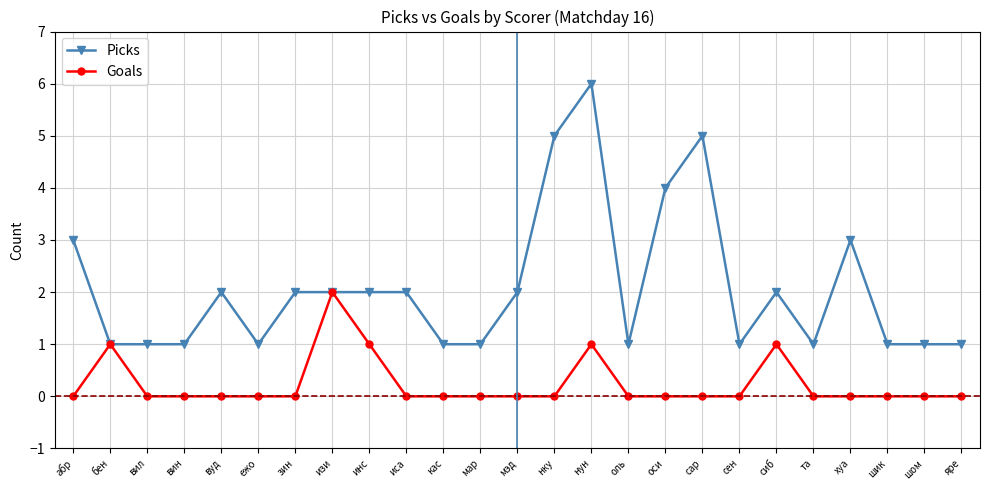

How many data points in Picks are less than 2?

12